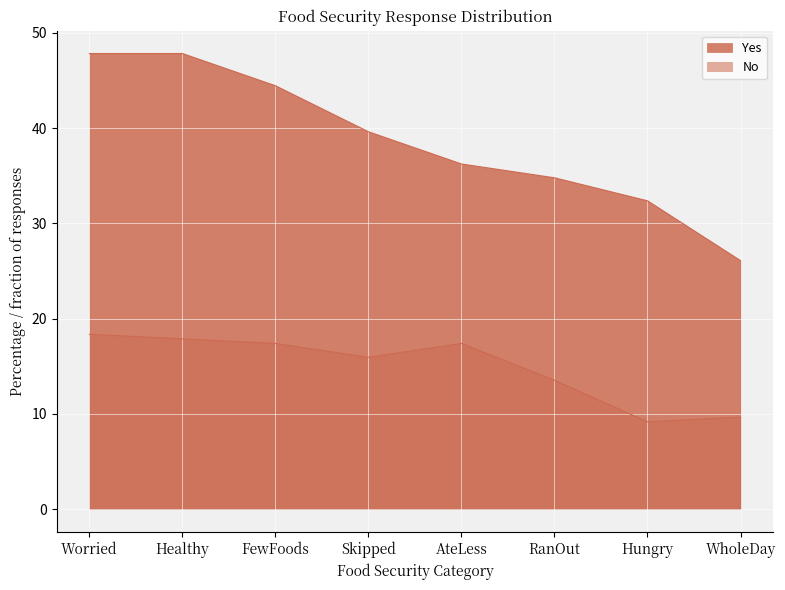

The No series shows 3.1 at Hungry. True or false?

False